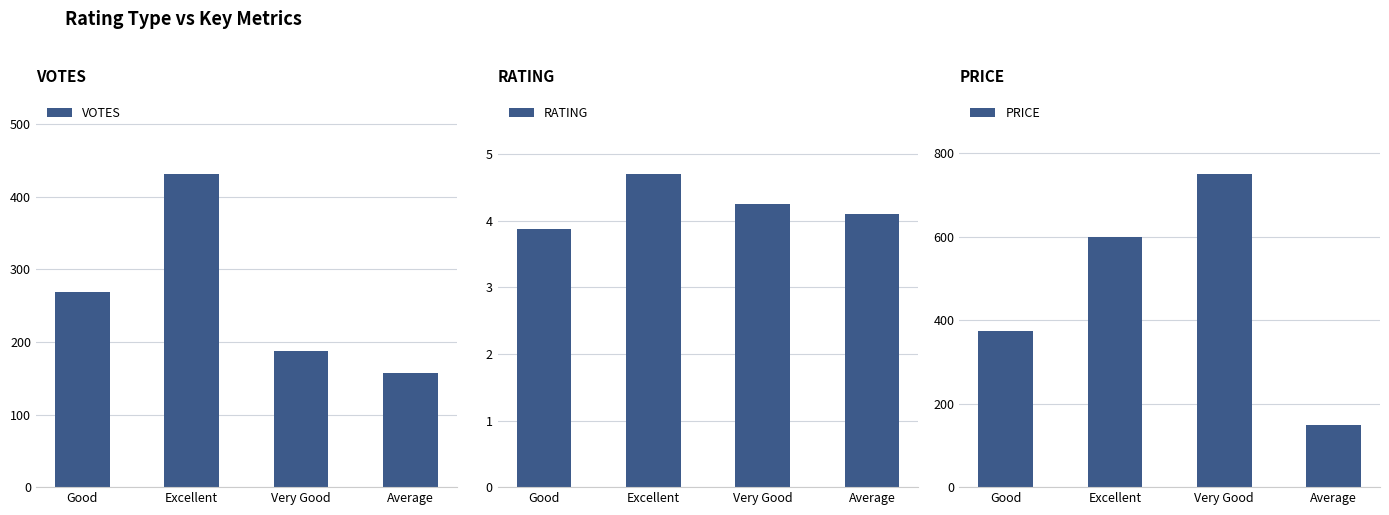

True or false: VOTES has a value of 174.4 at Good.

False